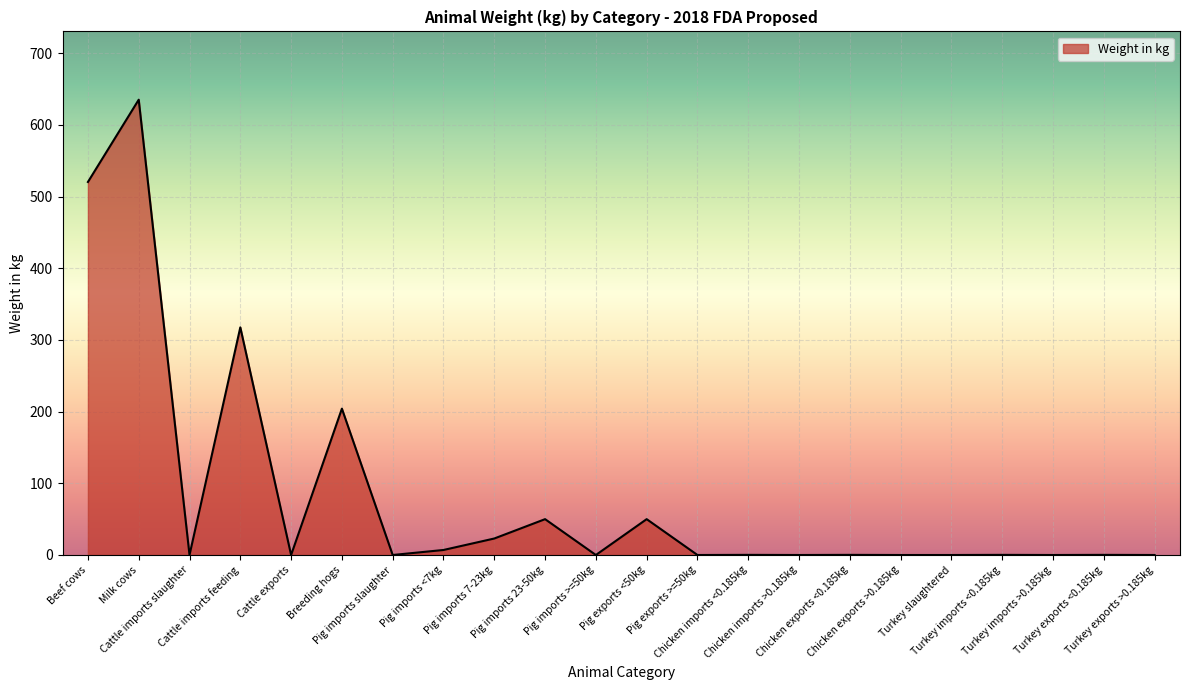

What is the maximum value shown in the chart?

635.0